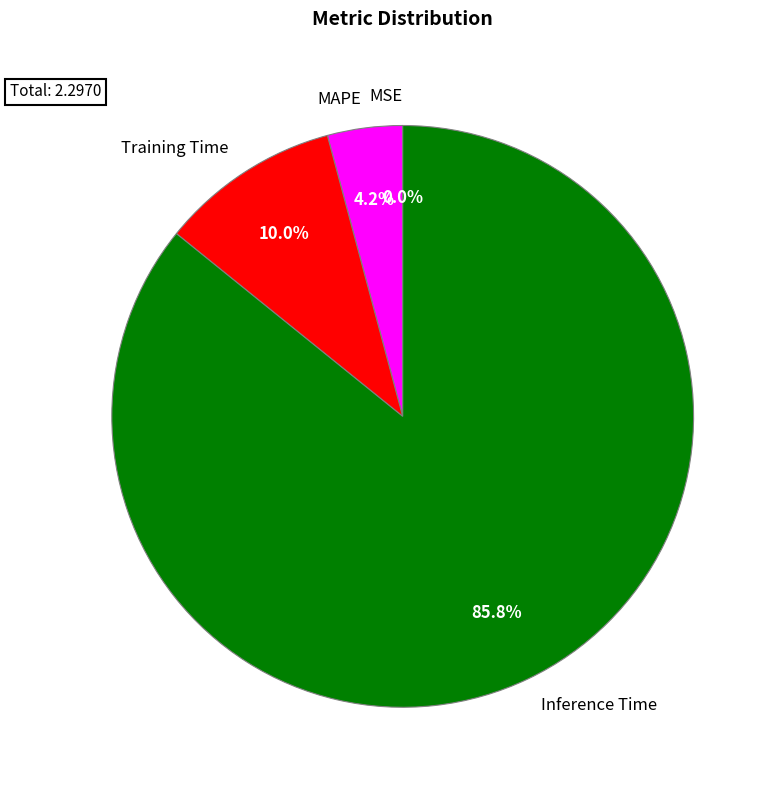

To the nearest percent, what is the average slice percentage?

25%